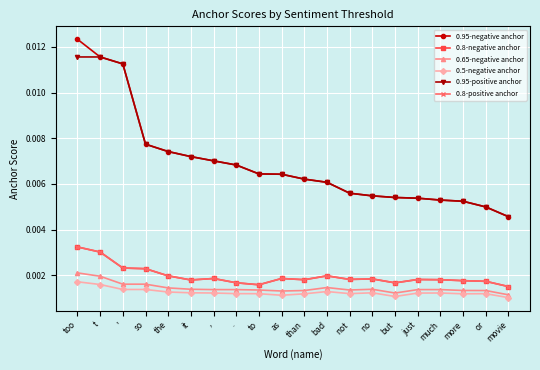

At movie, list the series in order from smallest to largest.

0.5-negative anchor, 0.65-negative anchor, 0.8-negative anchor, 0.8-positive anchor, 0.95-negative anchor, 0.95-positive anchor